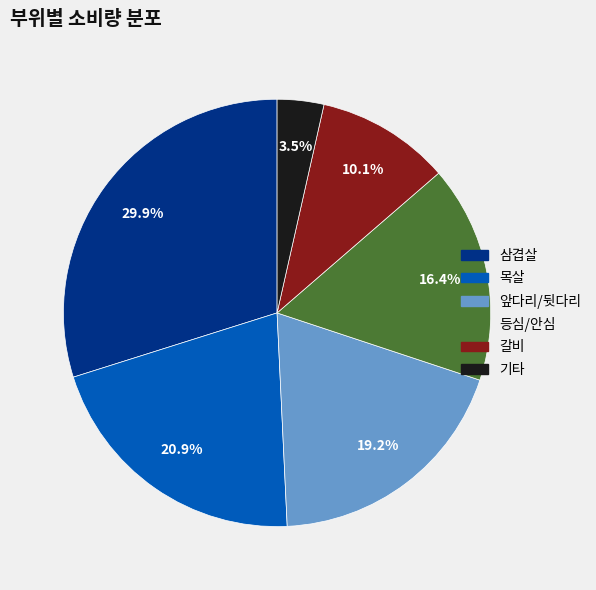

The 등심/안심 slice represents 22% of the pie. True or false?

False